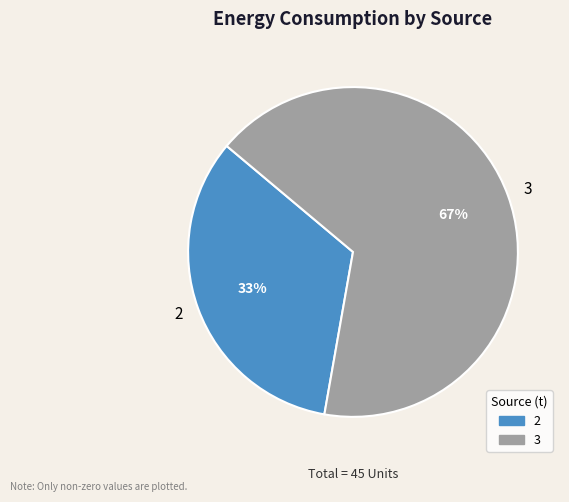

How many slices are in this pie chart?

2